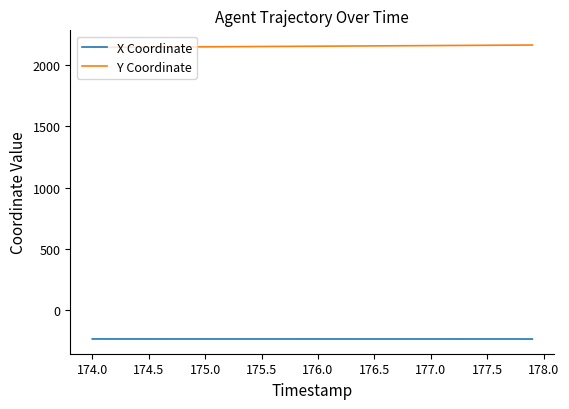

True or false: Y Coordinate and X Coordinate cross at least once.

False